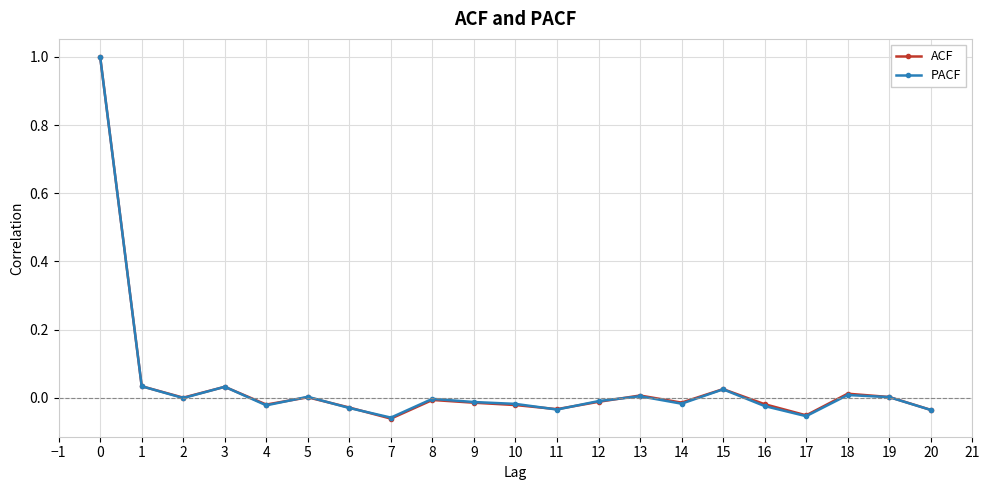

Is it true that ACF equals 0.0 at 2?

True